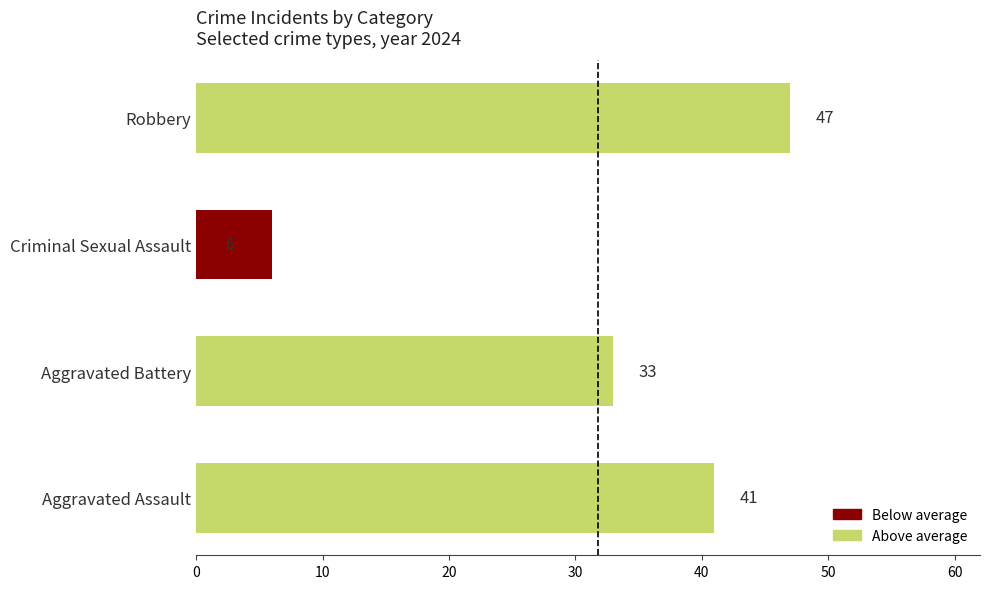

At which category does the chart reach its minimum across all series?

Criminal Sexual Assault